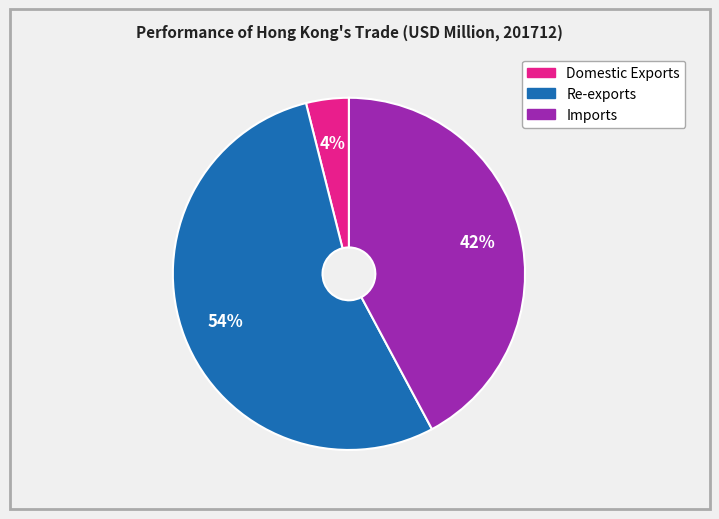

Which slice is the largest?

Re-exports